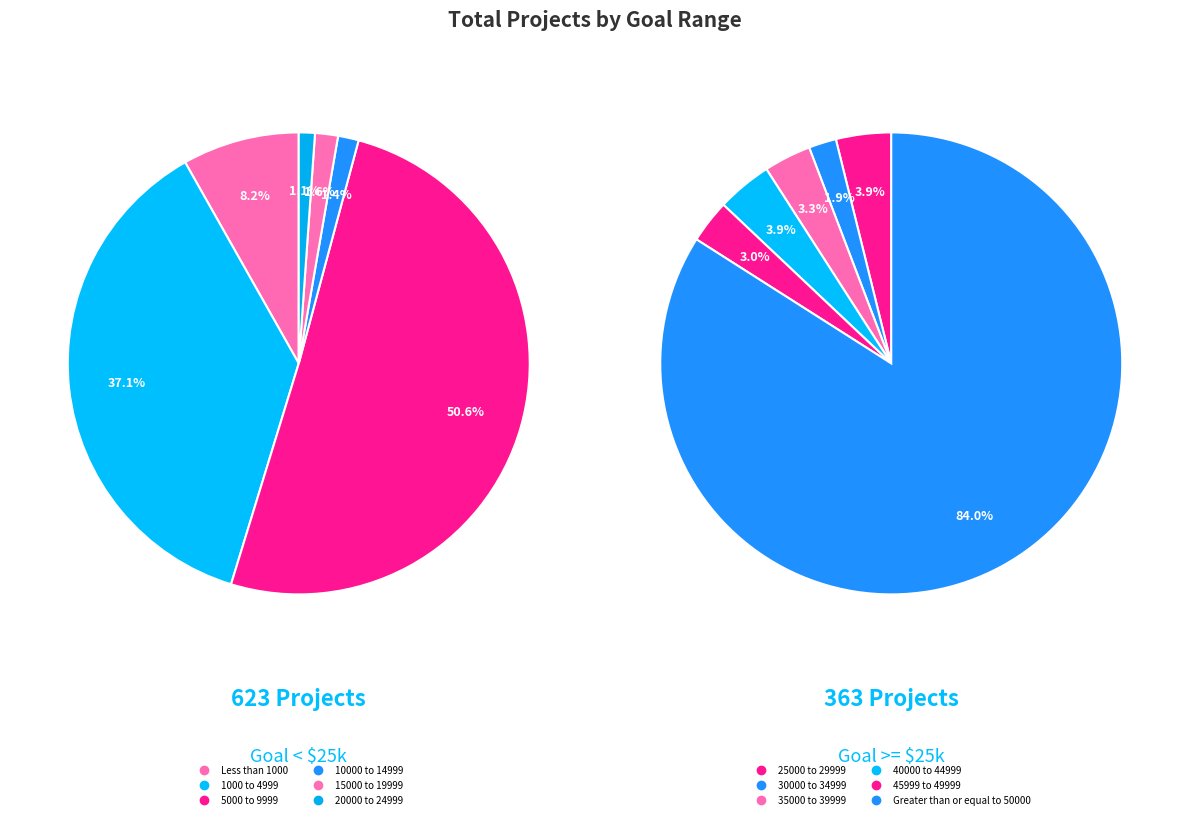

How many slices are in this pie chart?

12